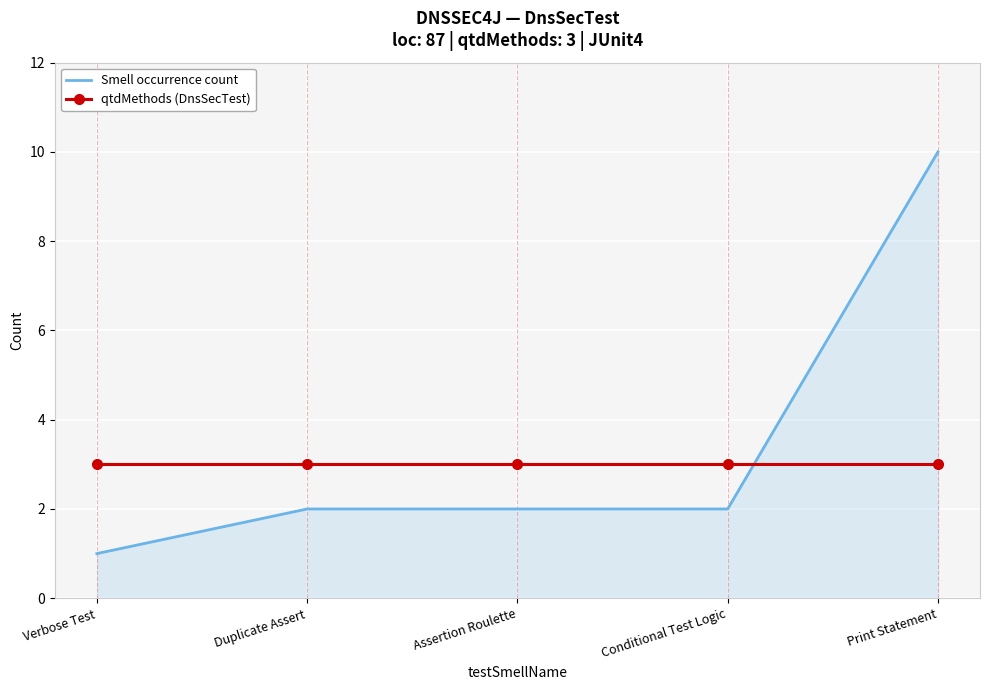

Which category has the highest value across all series?

Print Statement